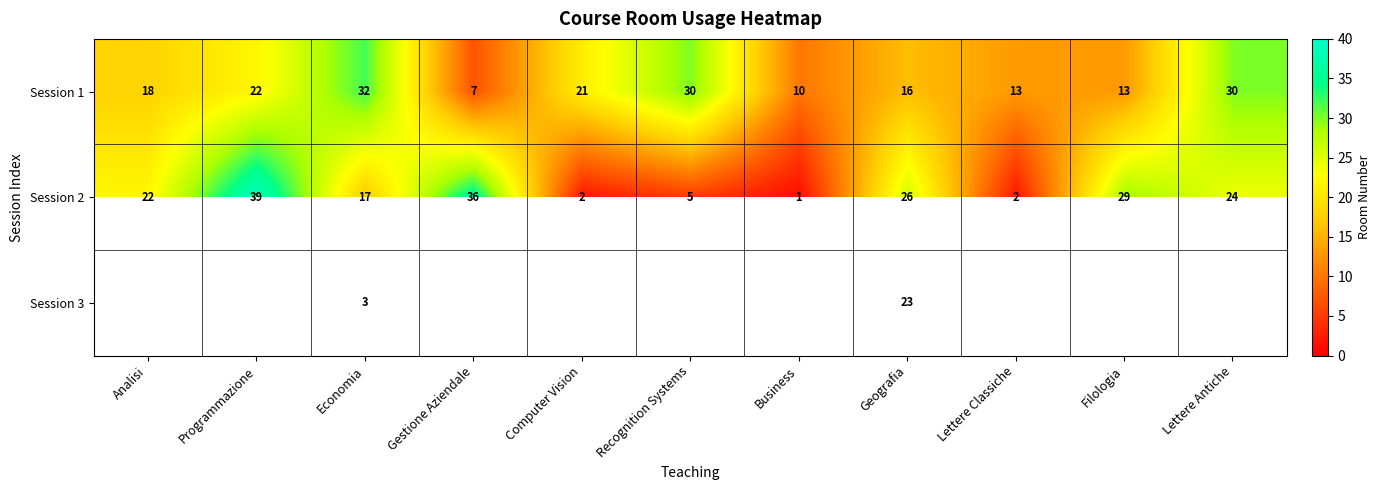

What is the difference between the second highest and minimum values in the Session 1 series?

23